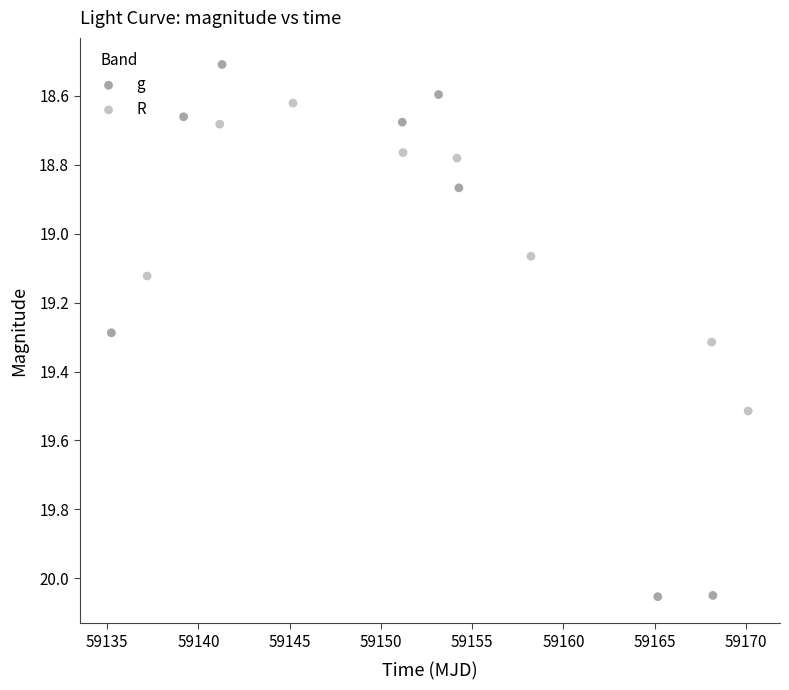

Which series has the largest Y range (max minus min)?

g